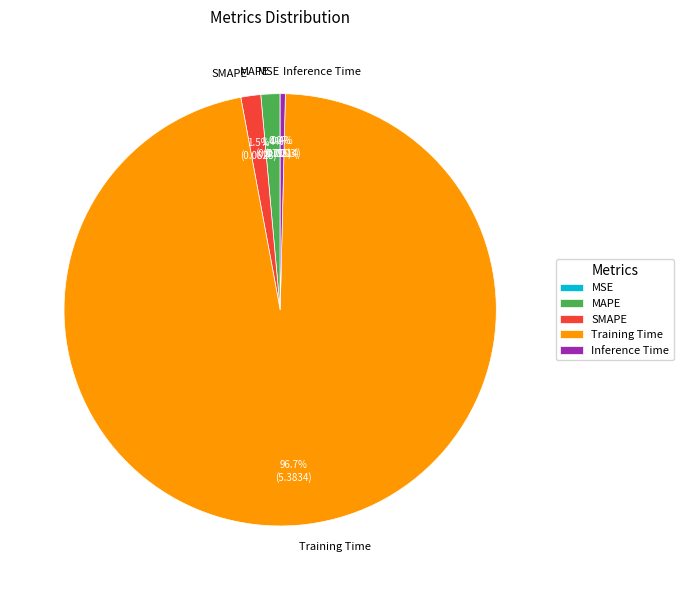

Combined, what portion of the pie is MAPE and SMAPE?

2.9%